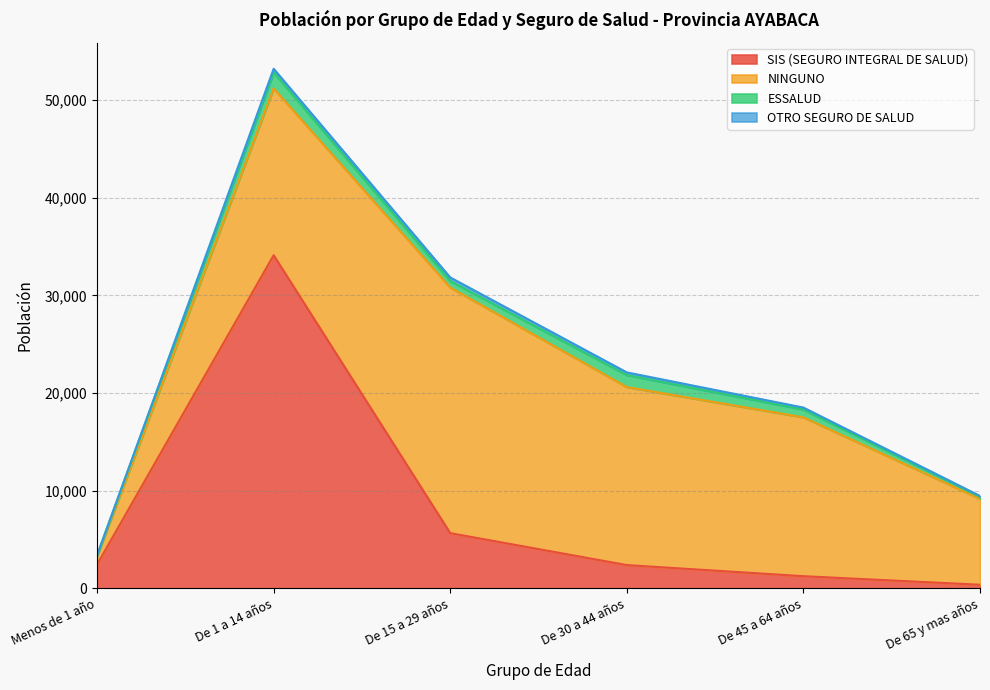

Reading left to right, list all the values displayed in this chart.

SIS (SEGURO INTEGRAL DE SALUD): 2446	34103	5656	2385	1248	373
NINGUNO: 848	17078	25141	18224	16263	8798
ESSALUD: 82	1636	671	1228	795	198
OTRO SEGURO DE SALUD: 17	376	361	273	203	90